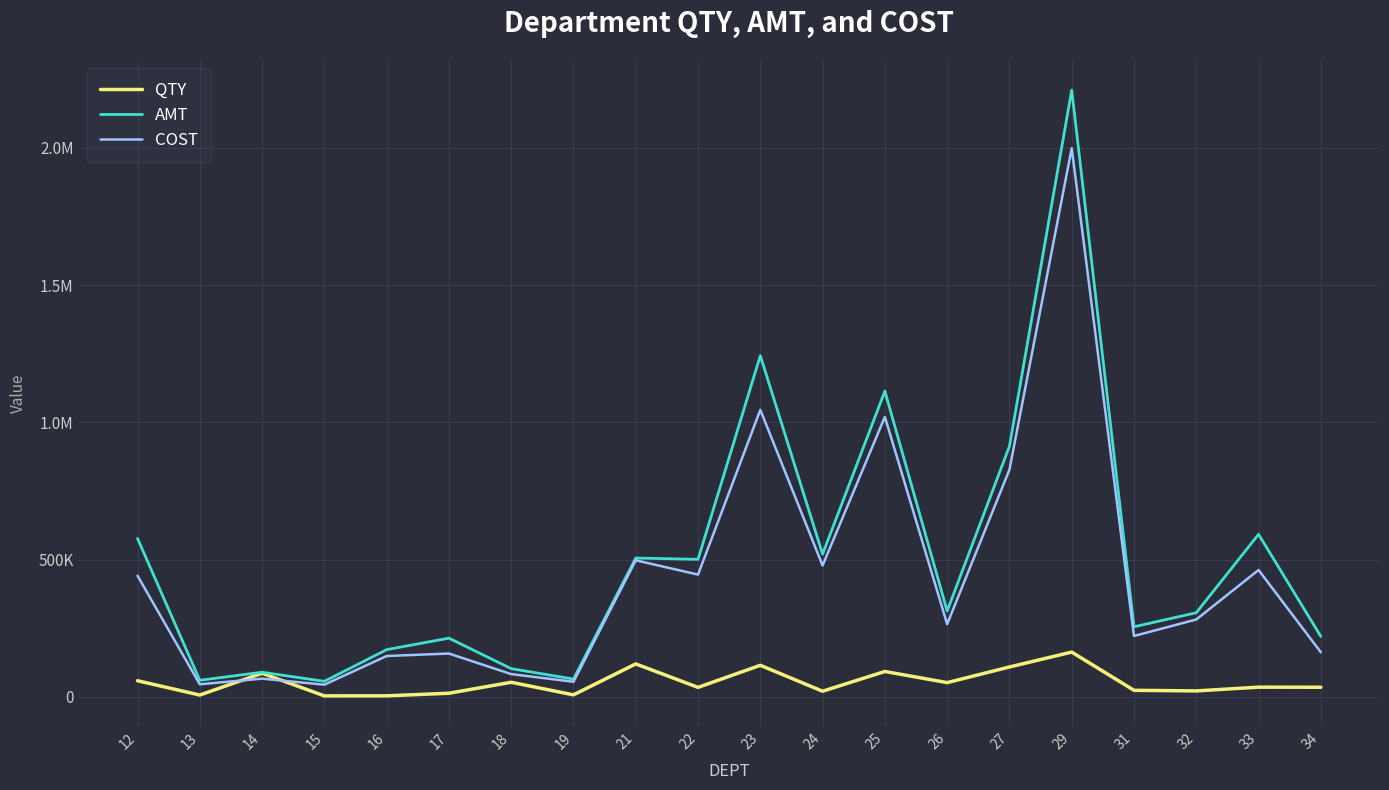

What is the sum of all QTY values?

1051779.3